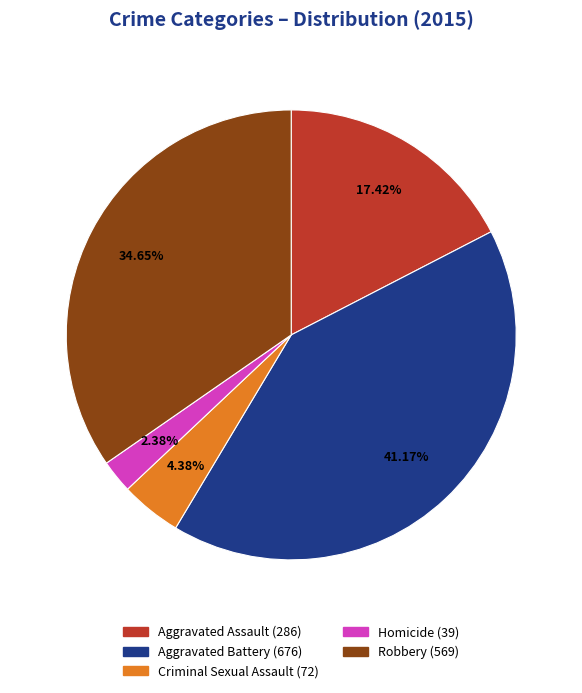

Does Homicide account for over 50% of the chart?

No